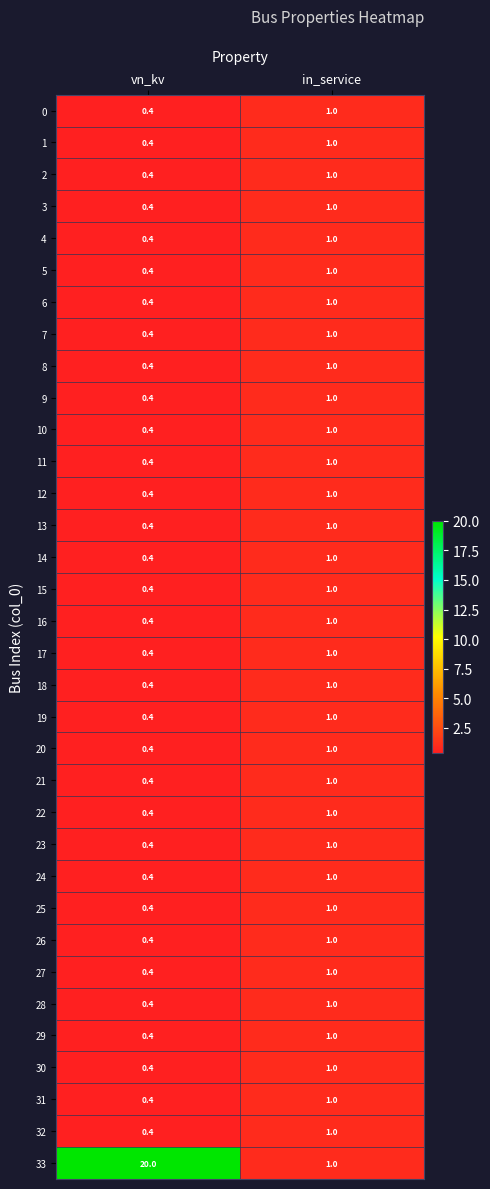

Which series changed the most between vn_kv and in_service?

33